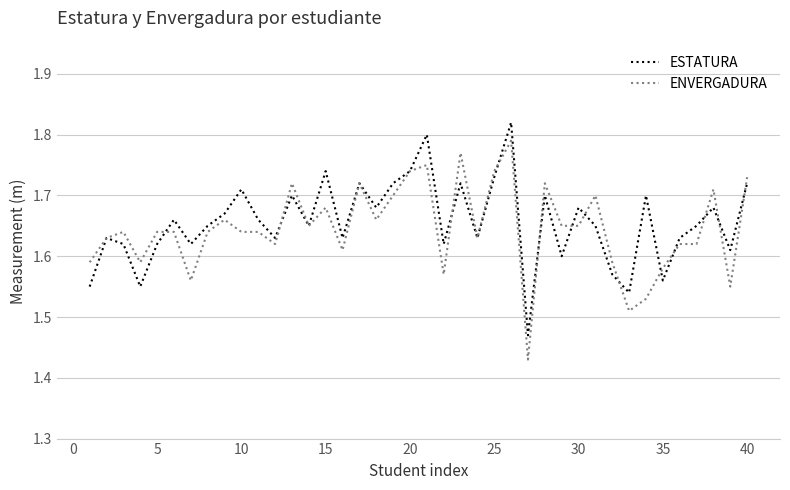

Which series has the largest range (max minus min)?

ENVERGADURA